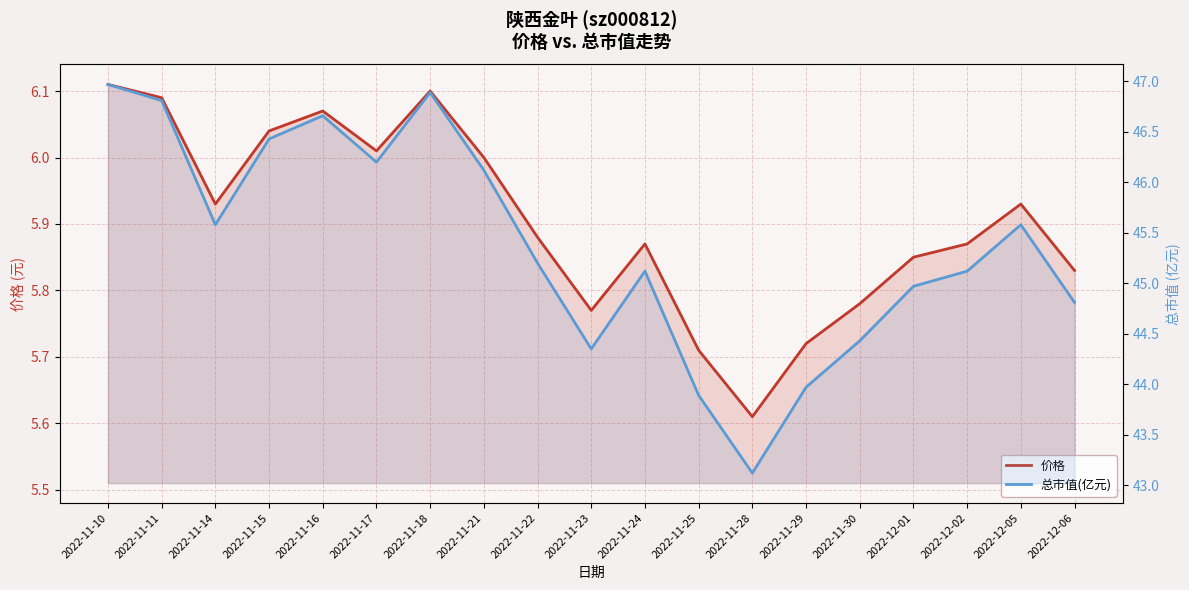

True or false: 总市值(亿元) and 价格 cross at least once.

False